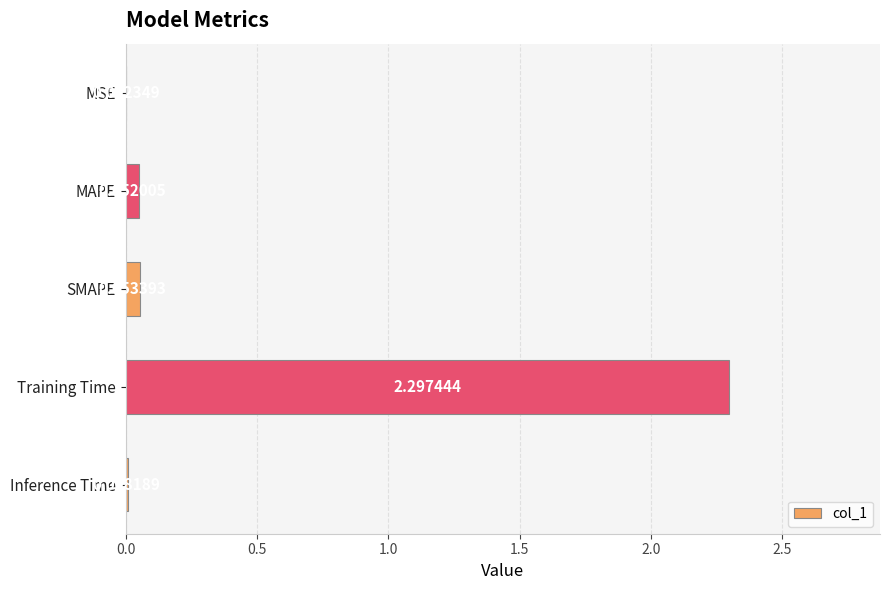

Between Inference Time and SMAPE, which is larger?

SMAPE